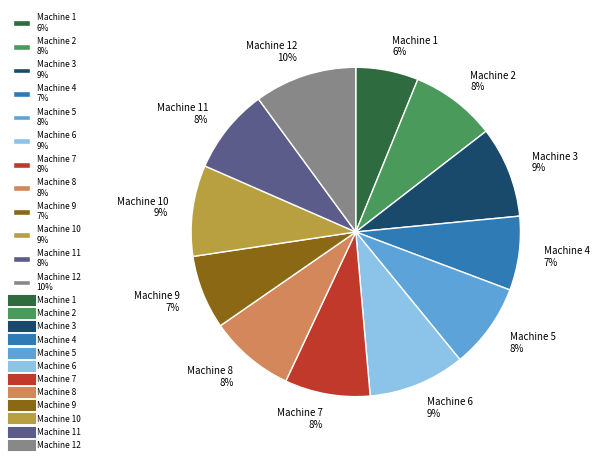

To the nearest percent, what is the average slice percentage?

8%